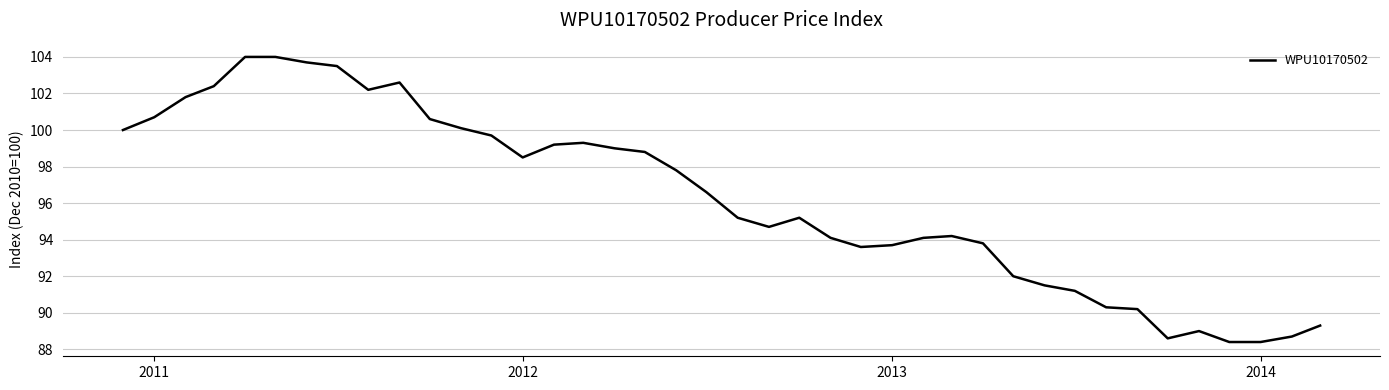

How many categories are shown in the chart?

40